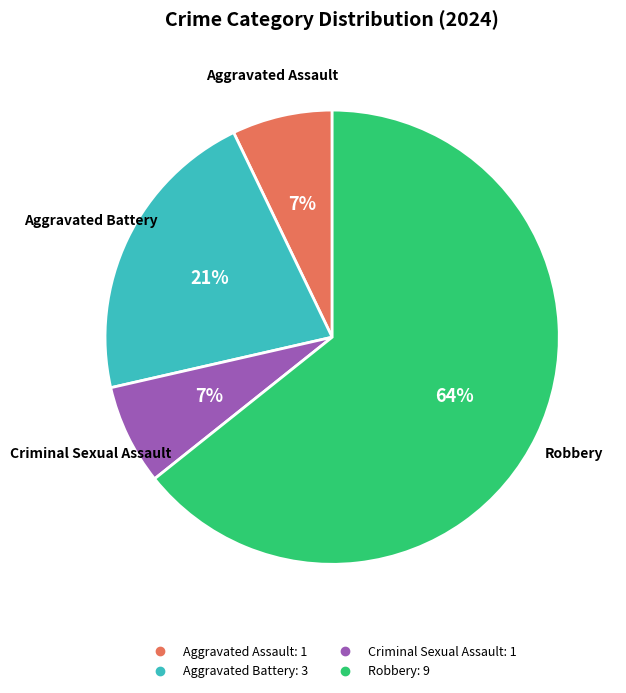

What is the majority slice?

Robbery